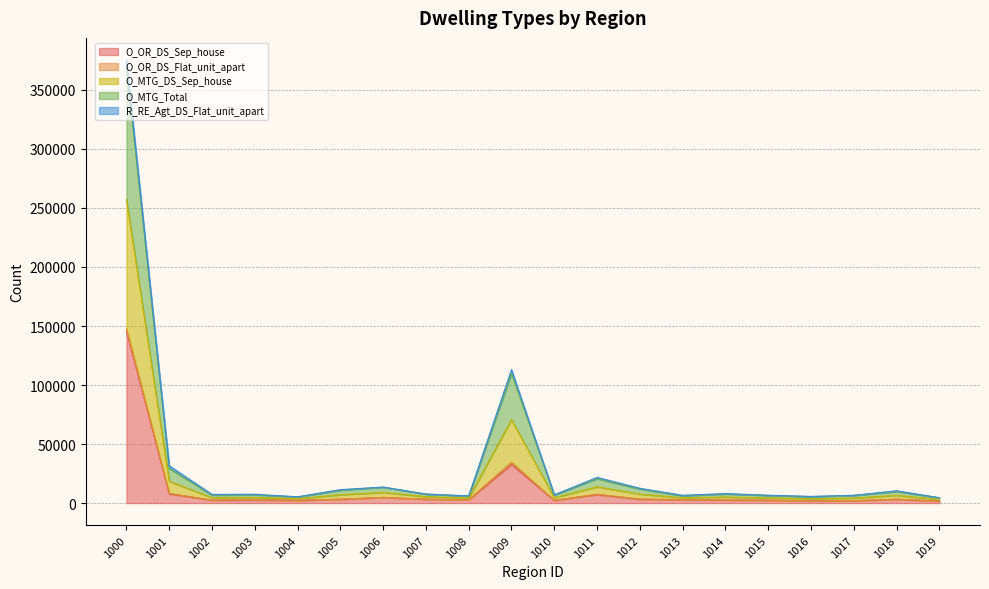

True or false: O_MTG_Total and O_OR_DS_Sep_house intersect in this chart.

False